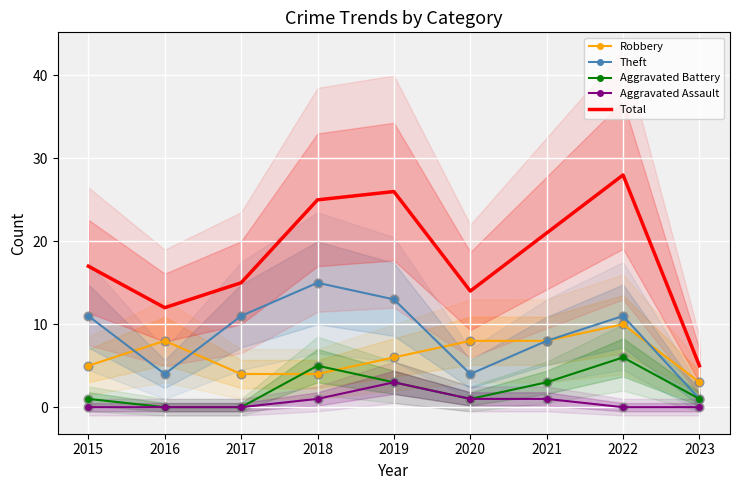

What is the total value across all series at 2016?

24